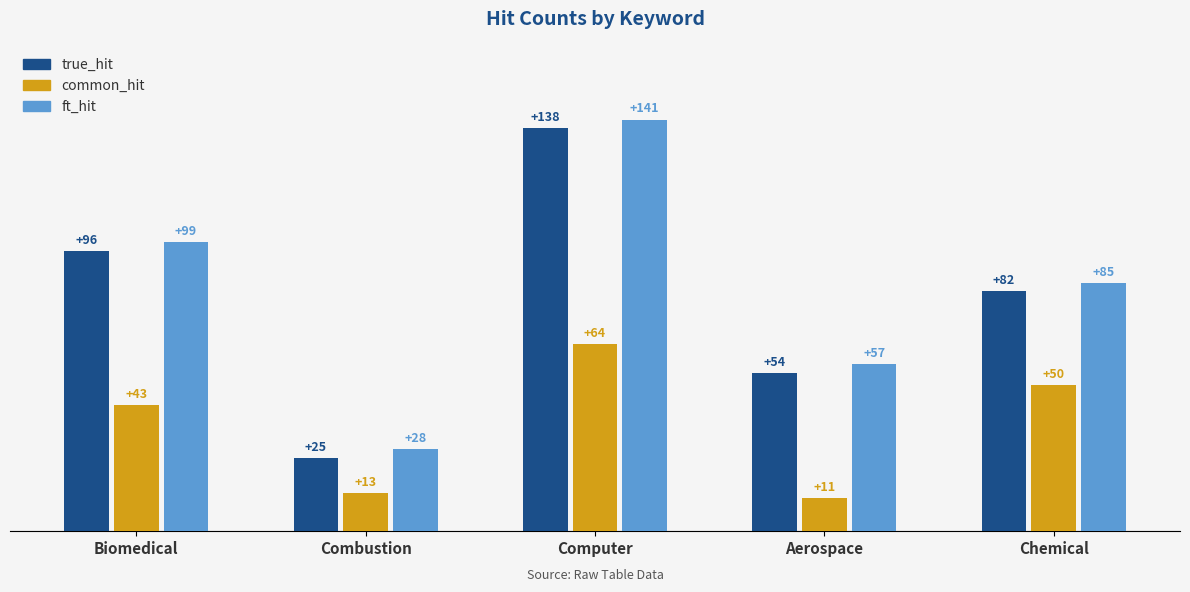

Count the ft_hit values in the range 57 to 99.

3